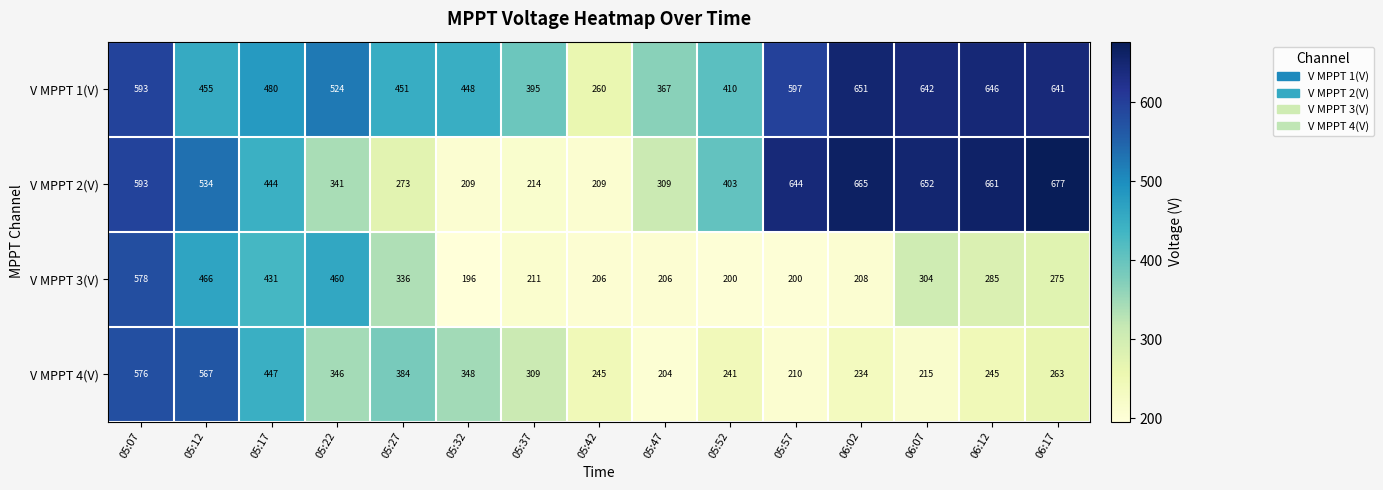

At which label does V MPPT 4(V) first exceed 263?

05:07